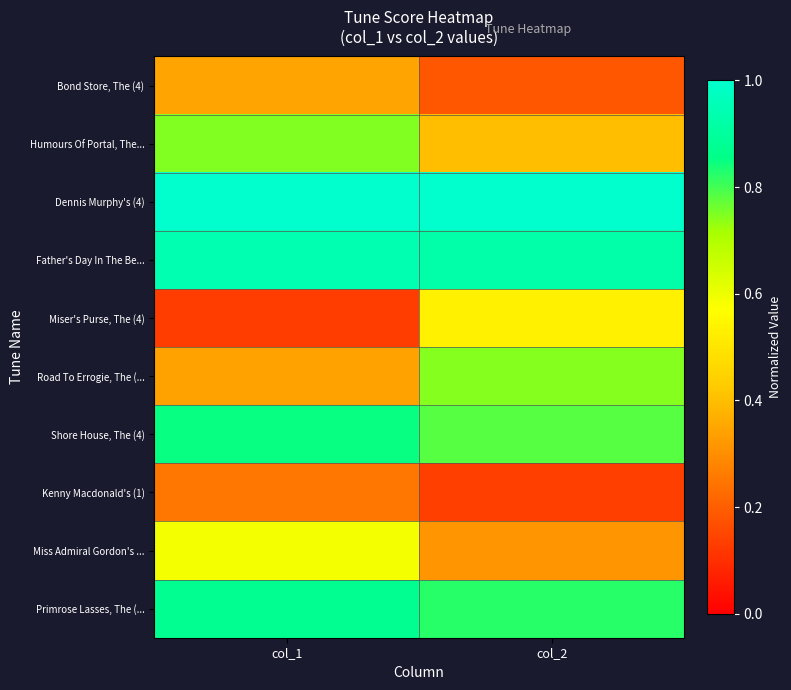

What is the maximum value shown in the chart?

1.0